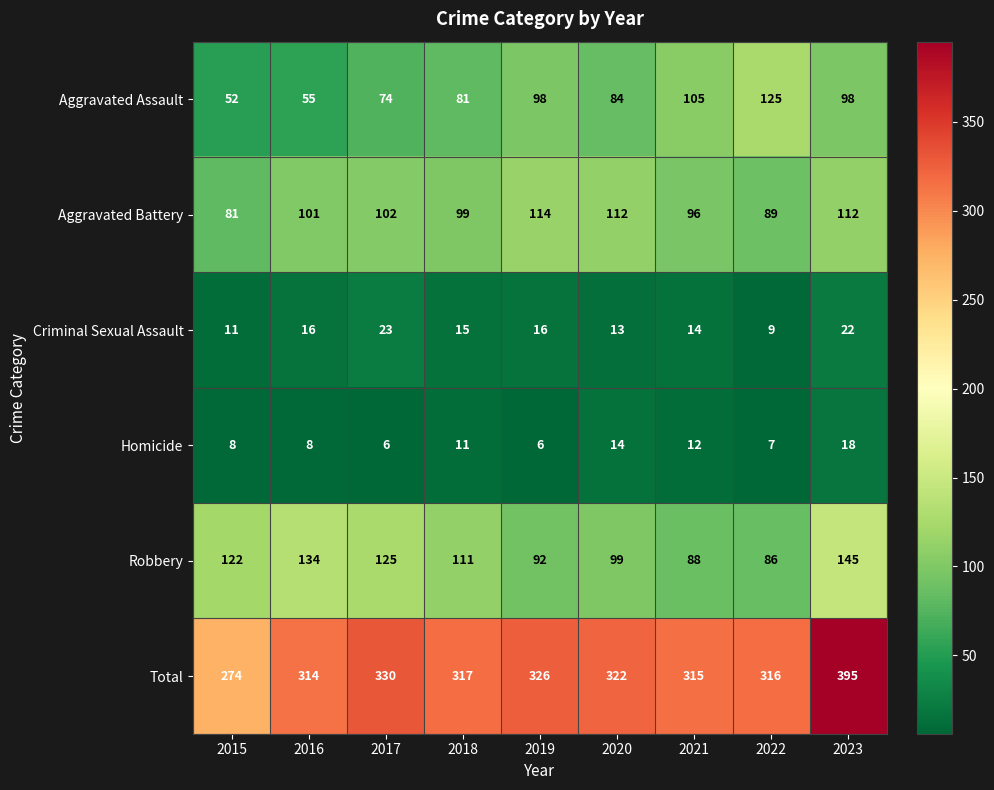

At which category is the sum across all series the highest?

2023